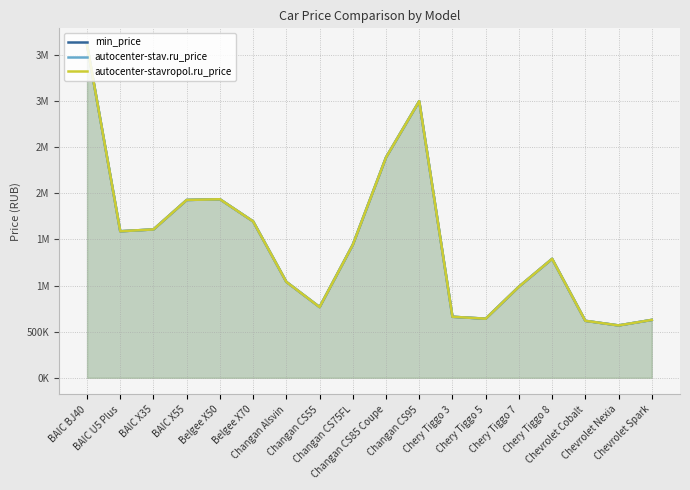

Reading right to left, extract all data points from this chart.

min_price: Chevrolet Spark=627900	Chevrolet Nexia=567900	Chevrolet Cobalt=617900	Chery Tiggo 8=1289900	Chery Tiggo 7=987900	Chery Tiggo 5=640900	Chery Tiggo 3=661900	Changan CS95=2999900	Changan CS85 Coupe=2389900	Changan CS75FL=1442900	Changan CS55=767000	Changan Alsvin=1039900	Belgee X70=1695714	Belgee X50=1935990	BAIC X55=1928500	BAIC X35=1609000	BAIC U5 Plus=1589000	BAIC BJ40=3609000
autocenter-stav.ru_price: Chevrolet Spark=627900	Chevrolet Nexia=567900	Chevrolet Cobalt=617900	Chery Tiggo 8=1289900	Chery Tiggo 7=987900	Chery Tiggo 5=640900	Chery Tiggo 3=661900	Changan CS95=2999900	Changan CS85 Coupe=2389900	Changan CS75FL=1442900	Changan CS55=767000	Changan Alsvin=1039900	Belgee X70=1695714	Belgee X50=1935990	BAIC X55=1928500	BAIC X35=1609000	BAIC U5 Plus=1589000	BAIC BJ40=3609000
autocenter-stavropol.ru_price: Chevrolet Spark=627900	Chevrolet Nexia=567900	Chevrolet Cobalt=617900	Chery Tiggo 8=1289900	Chery Tiggo 7=987900	Chery Tiggo 5=640900	Chery Tiggo 3=661900	Changan CS95=2999900	Changan CS85 Coupe=2389900	Changan CS75FL=1442900	Changan CS55=767000	Changan Alsvin=1039900	Belgee X70=1695714	Belgee X50=1935990	BAIC X55=1928500	BAIC X35=1609000	BAIC U5 Plus=1589000	BAIC BJ40=3609000